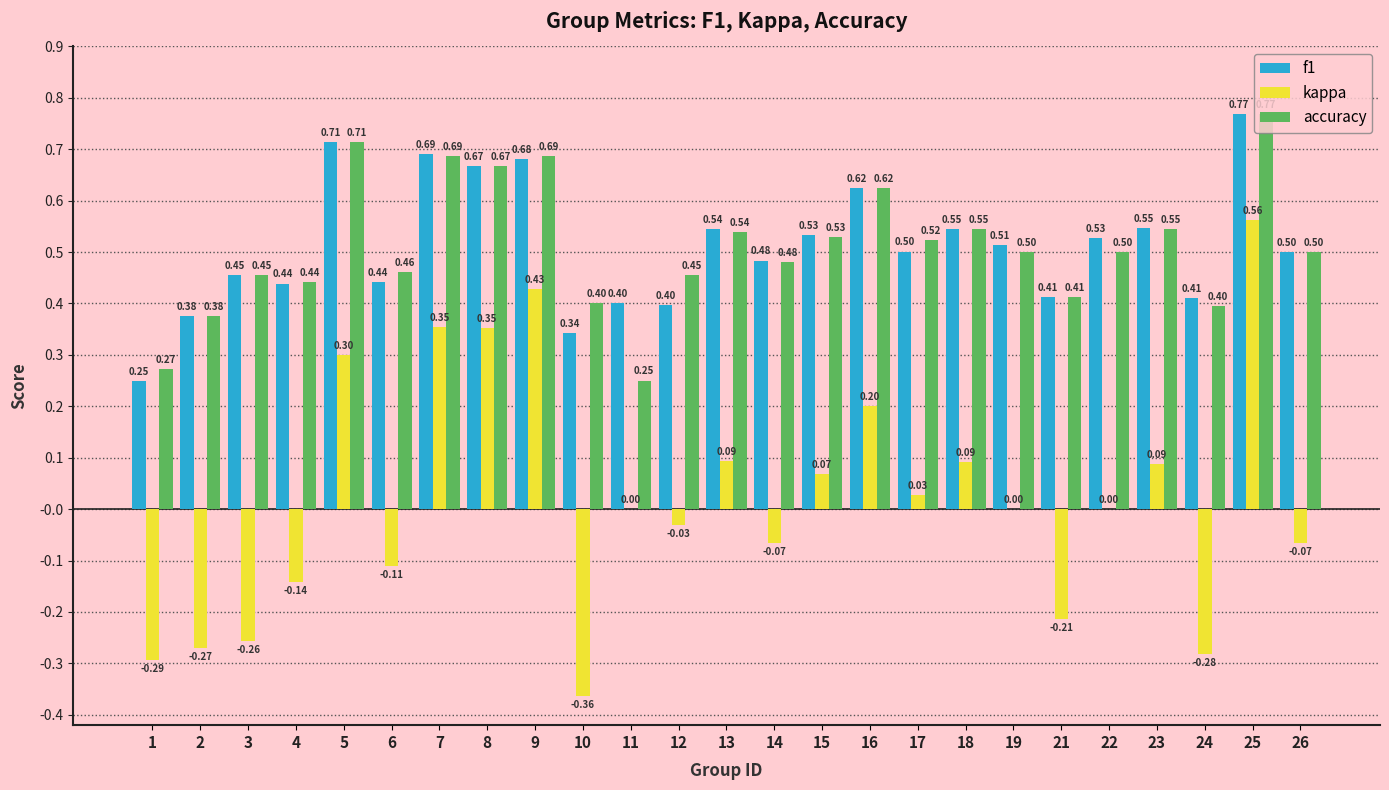

Which series changed the most between 3 and 19?

kappa